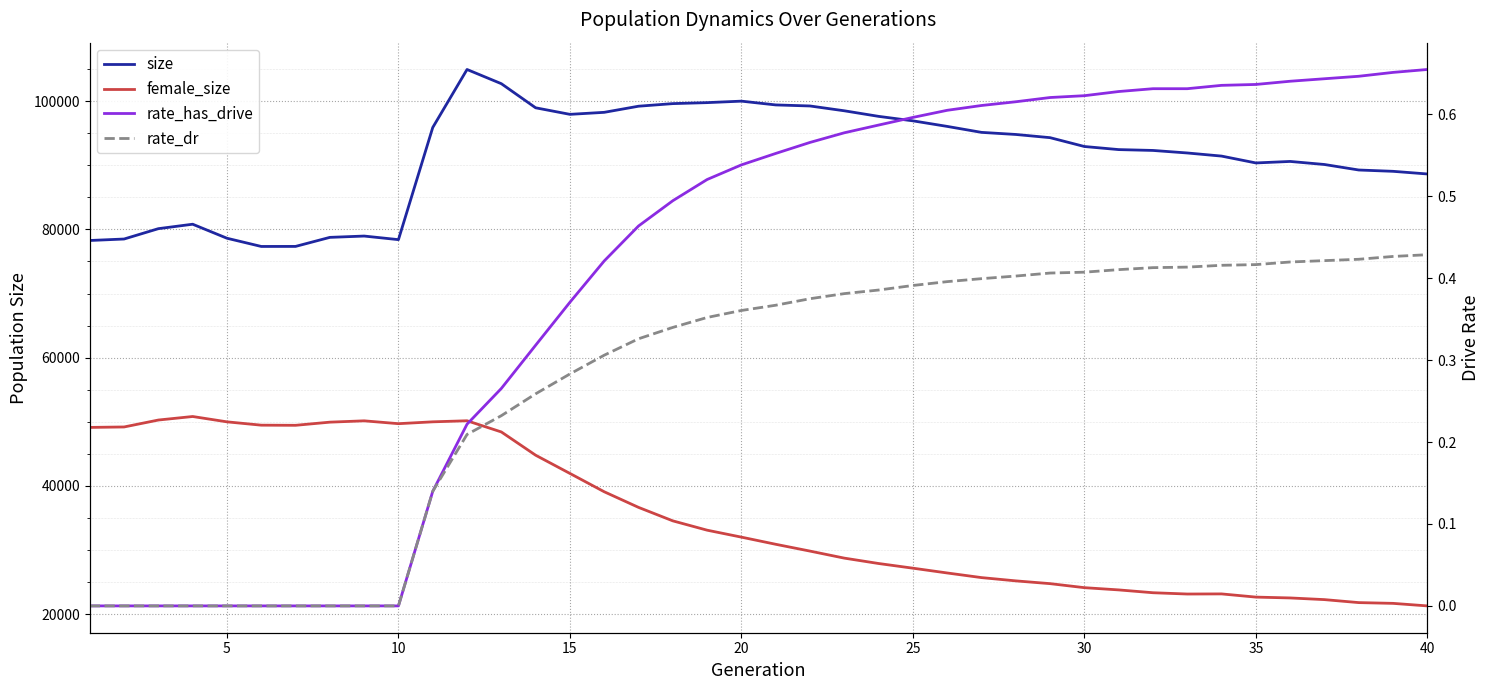

The female_size series shows 49990.0 at 10. True or false?

True